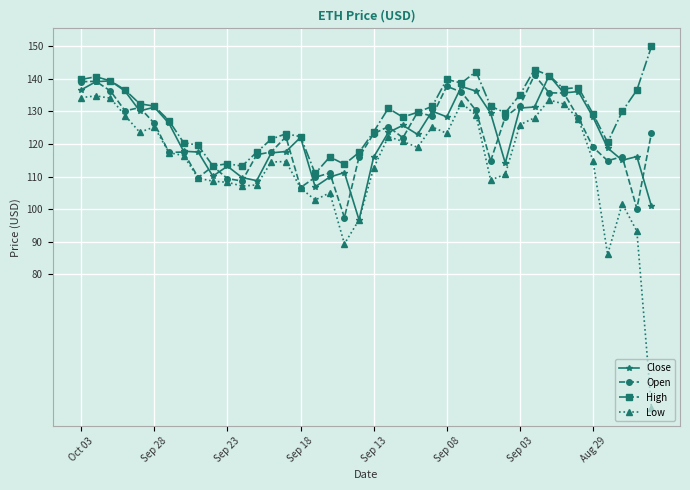

How many lines are shown in the chart?

4